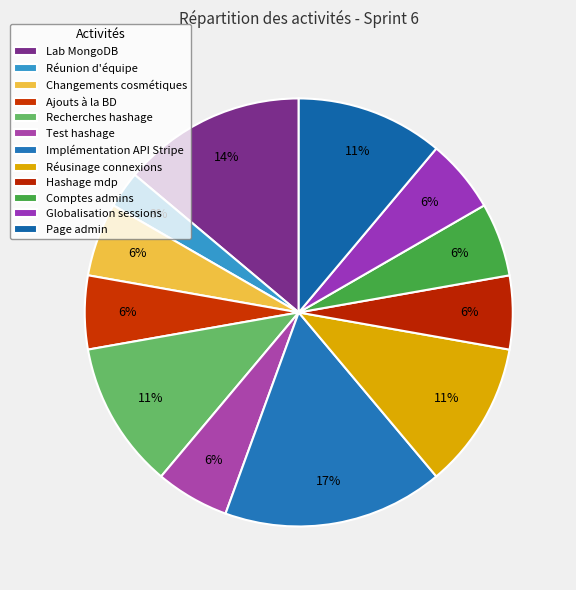

Is Réunion d'équipe the majority of the pie?

No